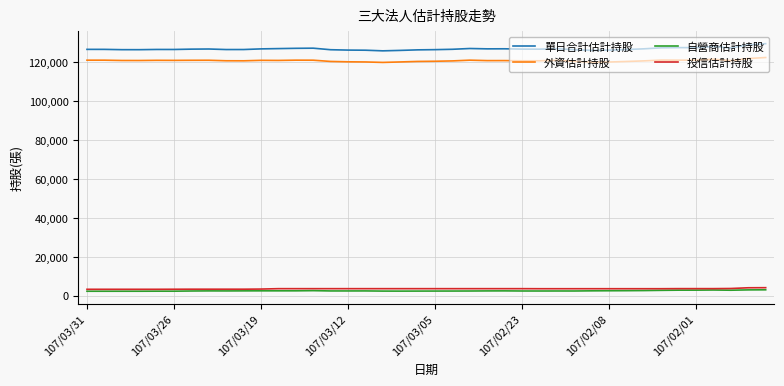

What is the minimum value shown in the chart?

2281